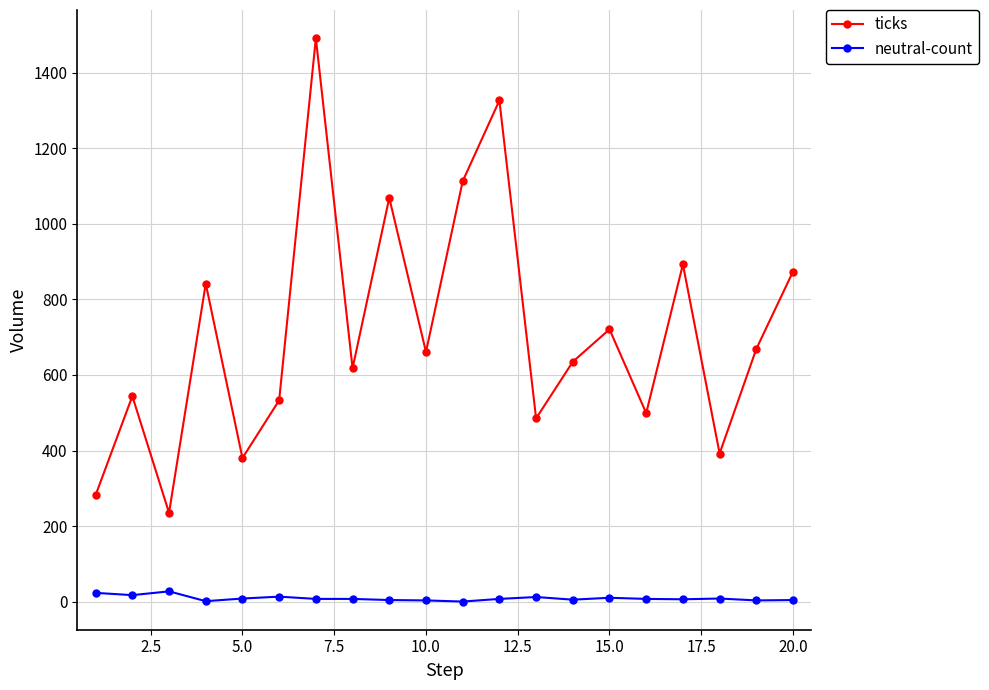

Which series has the largest total across all categories?

ticks